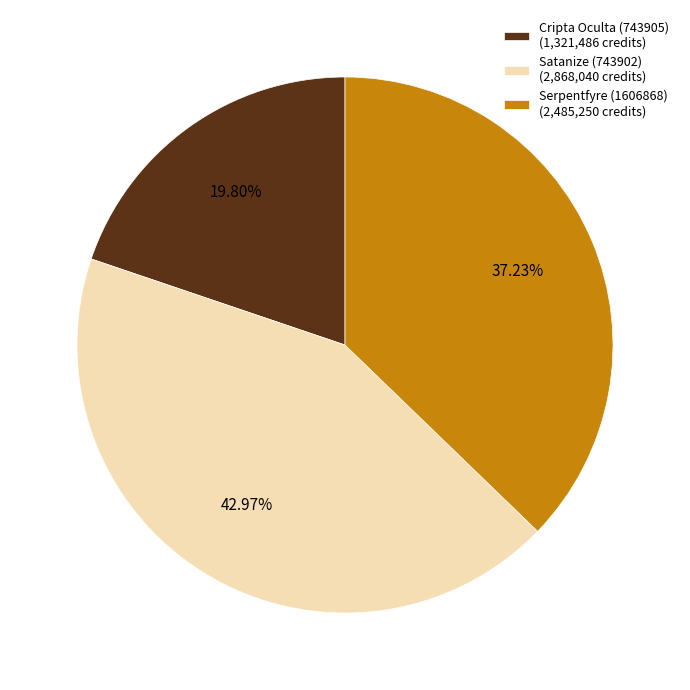

Which slice is the smallest?

Cripta Oculta (743905)